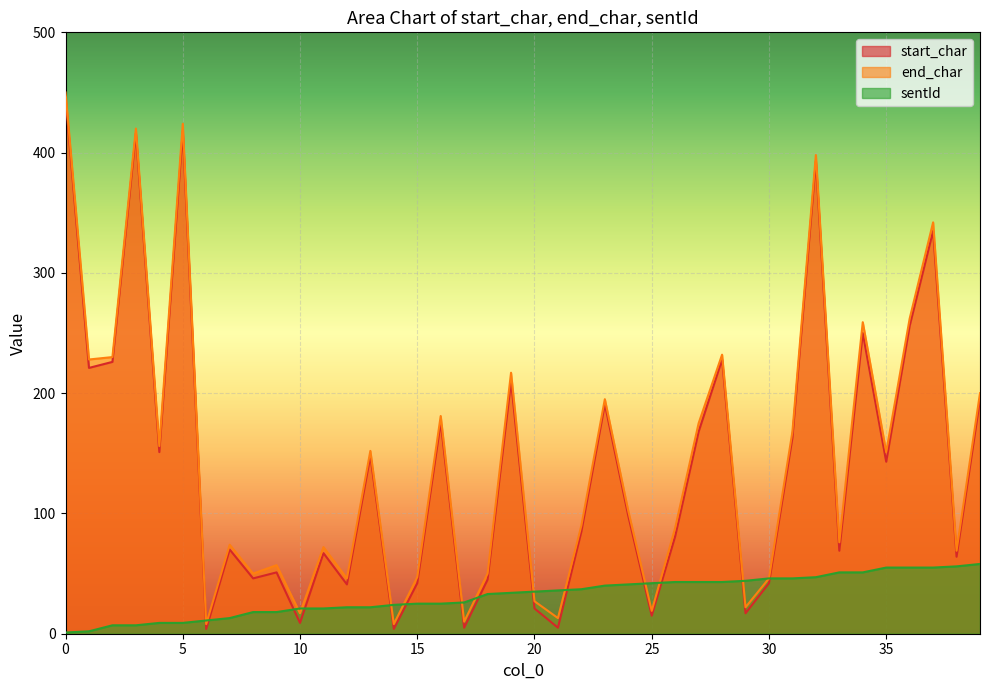

How many lines are shown in the chart?

3